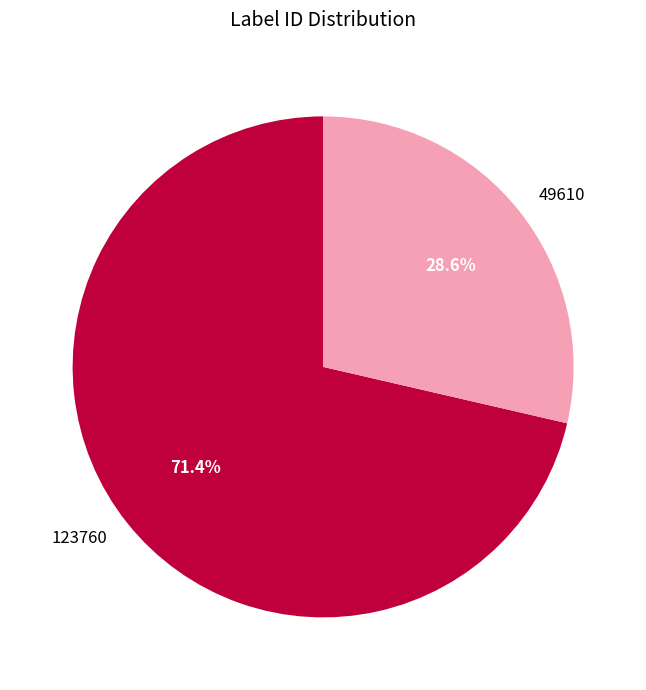

Does 123760 account for over 50% of the chart?

Yes